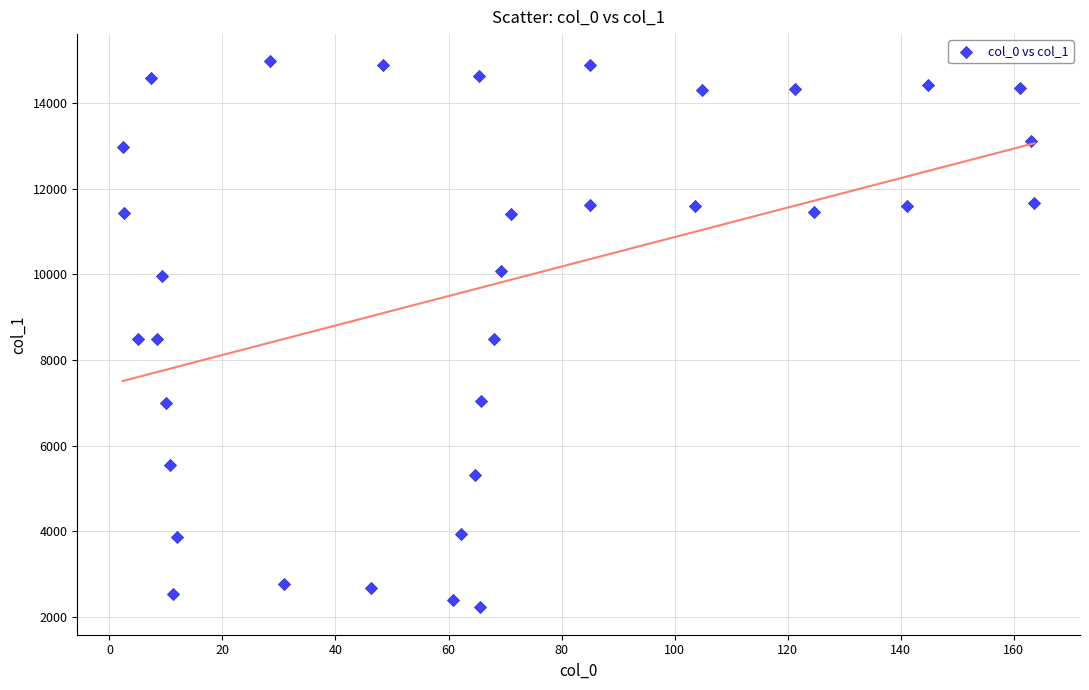

What is the range of X values (max minus min)?

161.3